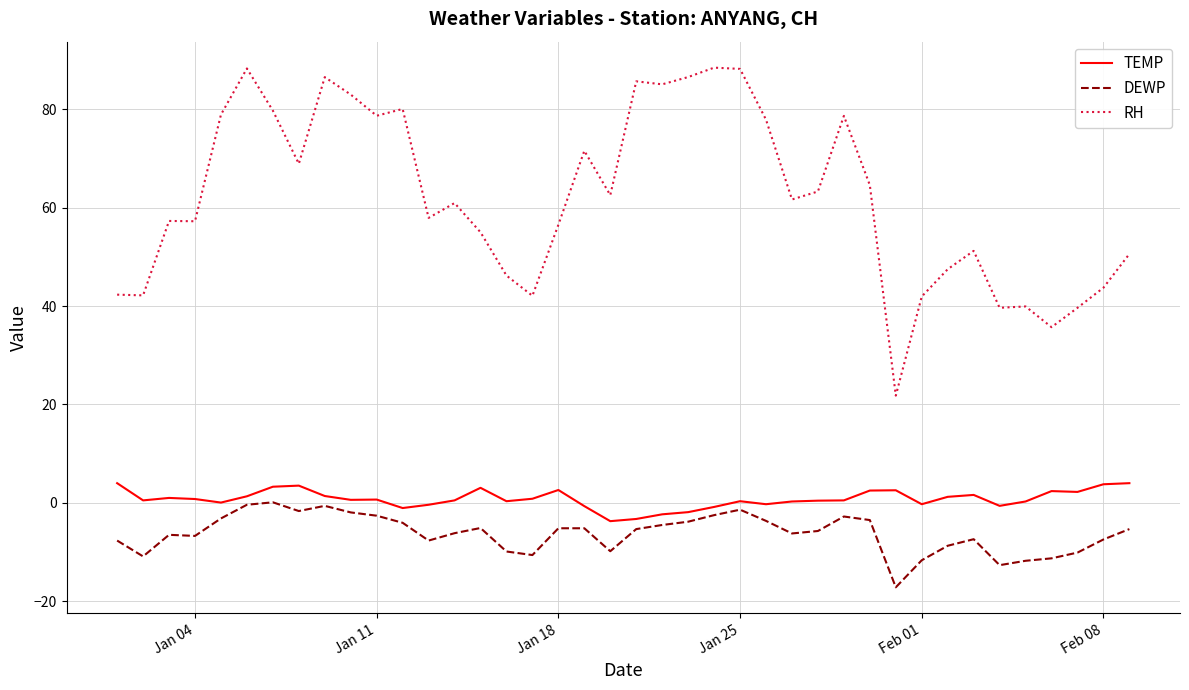

Which series has the largest range (max minus min)?

RH